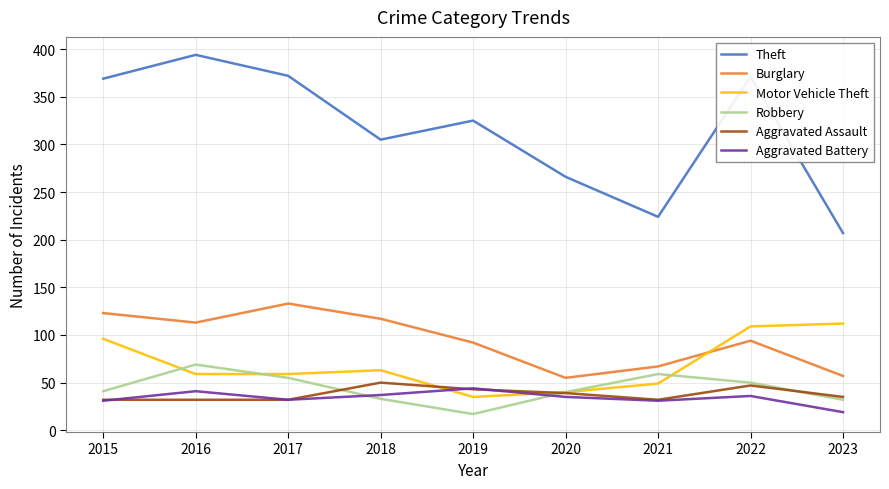

Which category has the highest value in the Theft series?

2016